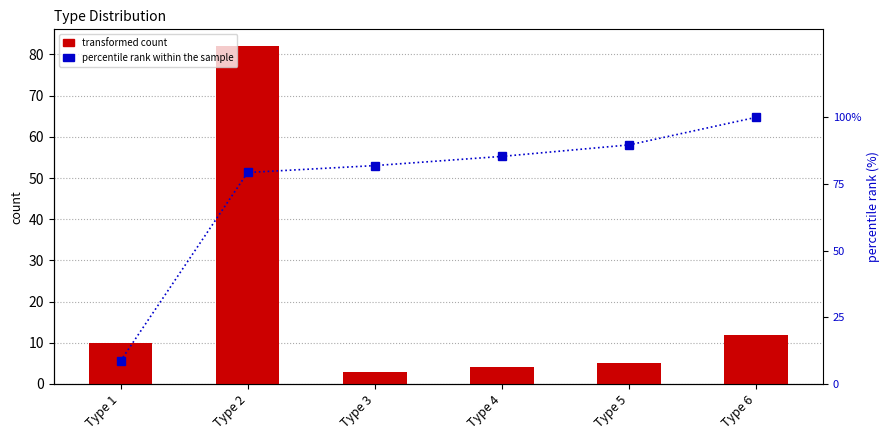

Rank the series at Type 2 from lowest to highest value.

percentile rank within the sample, transformed count